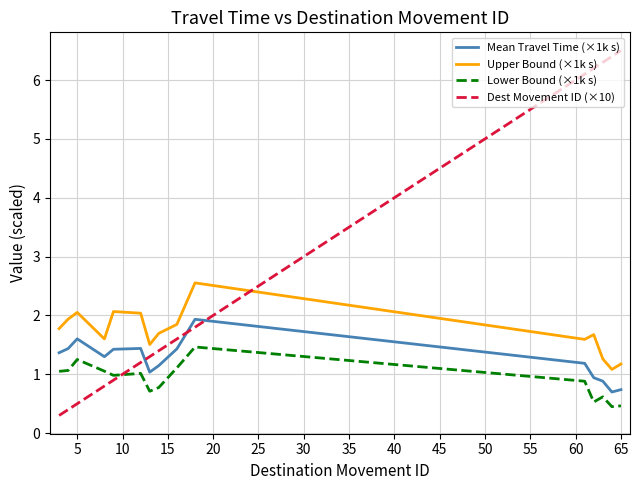

After their last crossing, which series has the higher values: Upper Bound (×1k s) or Dest Movement ID (×10)?

Dest Movement ID (×10)